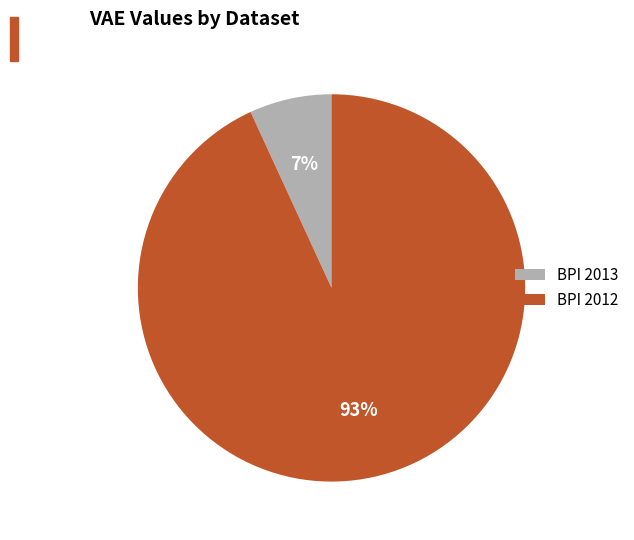

To the nearest percent, what is the average slice percentage?

50%